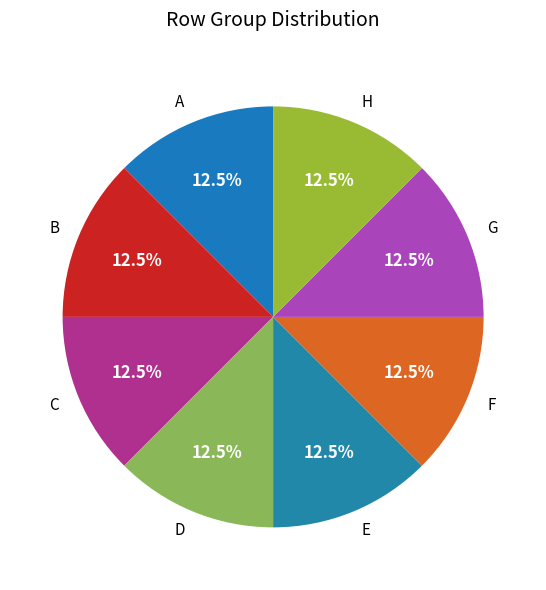

Approximately how many times larger is the value at B compared to H?

1.0